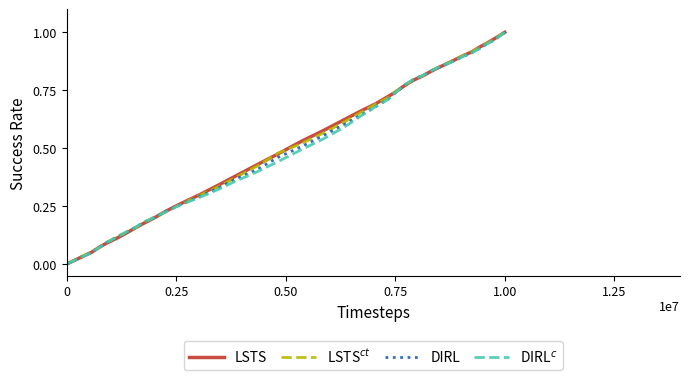

Which series ends up on top after the final intersection of LSTS and DIRL$^{c}$?

LSTS